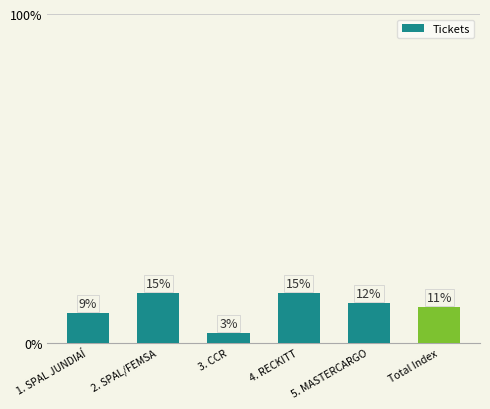

Rank the categories by value from highest to lowest.

2. SPAL/FEMSA, 4. RECKITT, 5. MASTERCARGO, Total Index, 1. SPAL JUNDIAÍ, 3. CCR